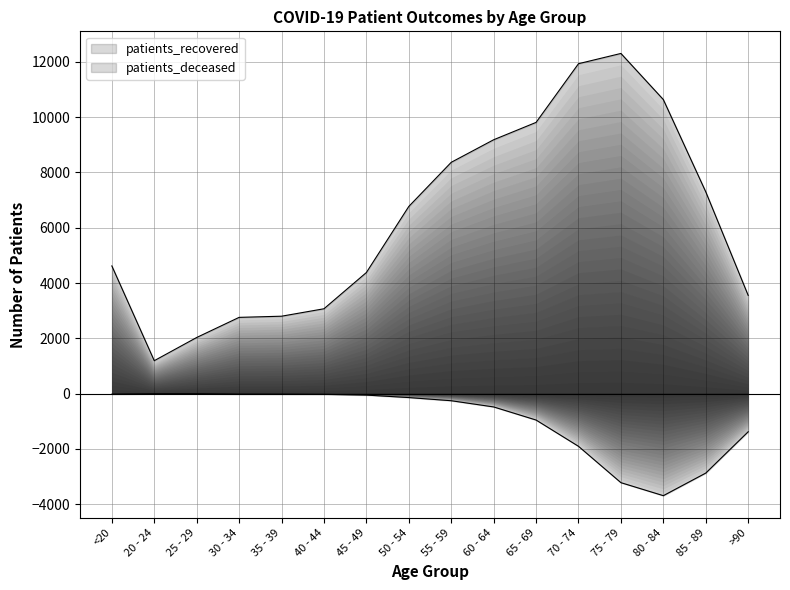

In patients_recovered, how many points are higher than both neighbors (excluding endpoints)?

1